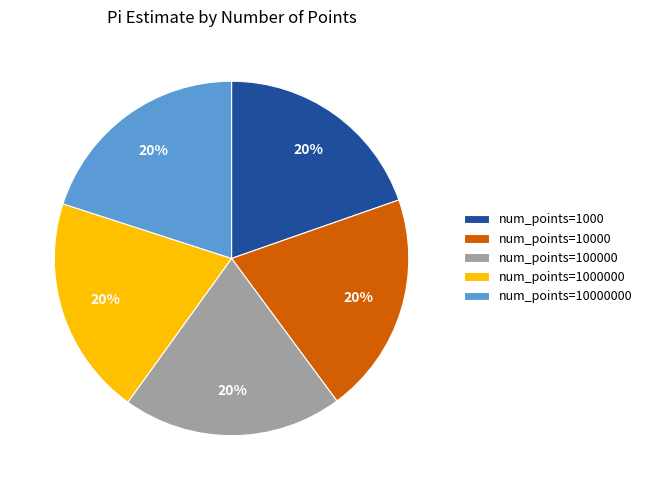

To the nearest percent, what portion does num_points=10000000 represent?

20%